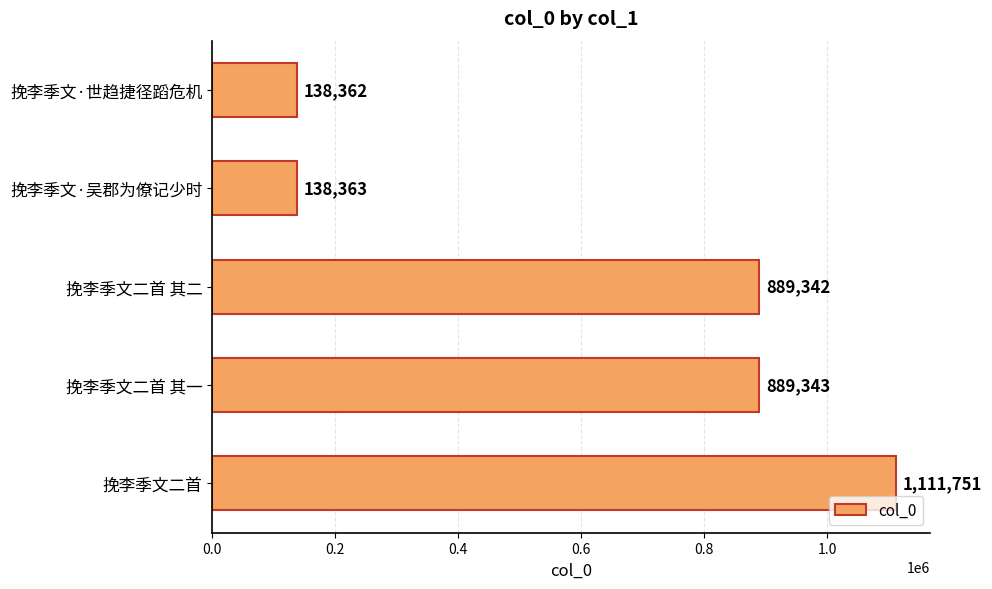

What is the average value?

633432